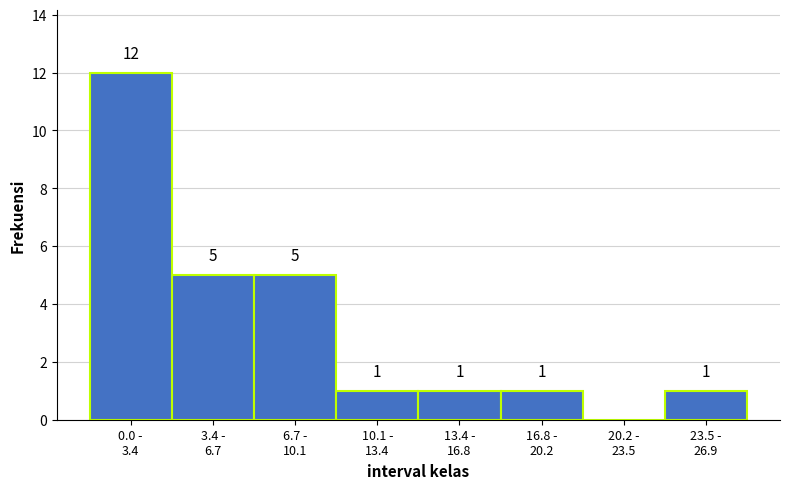

What is the sum of all values?

26